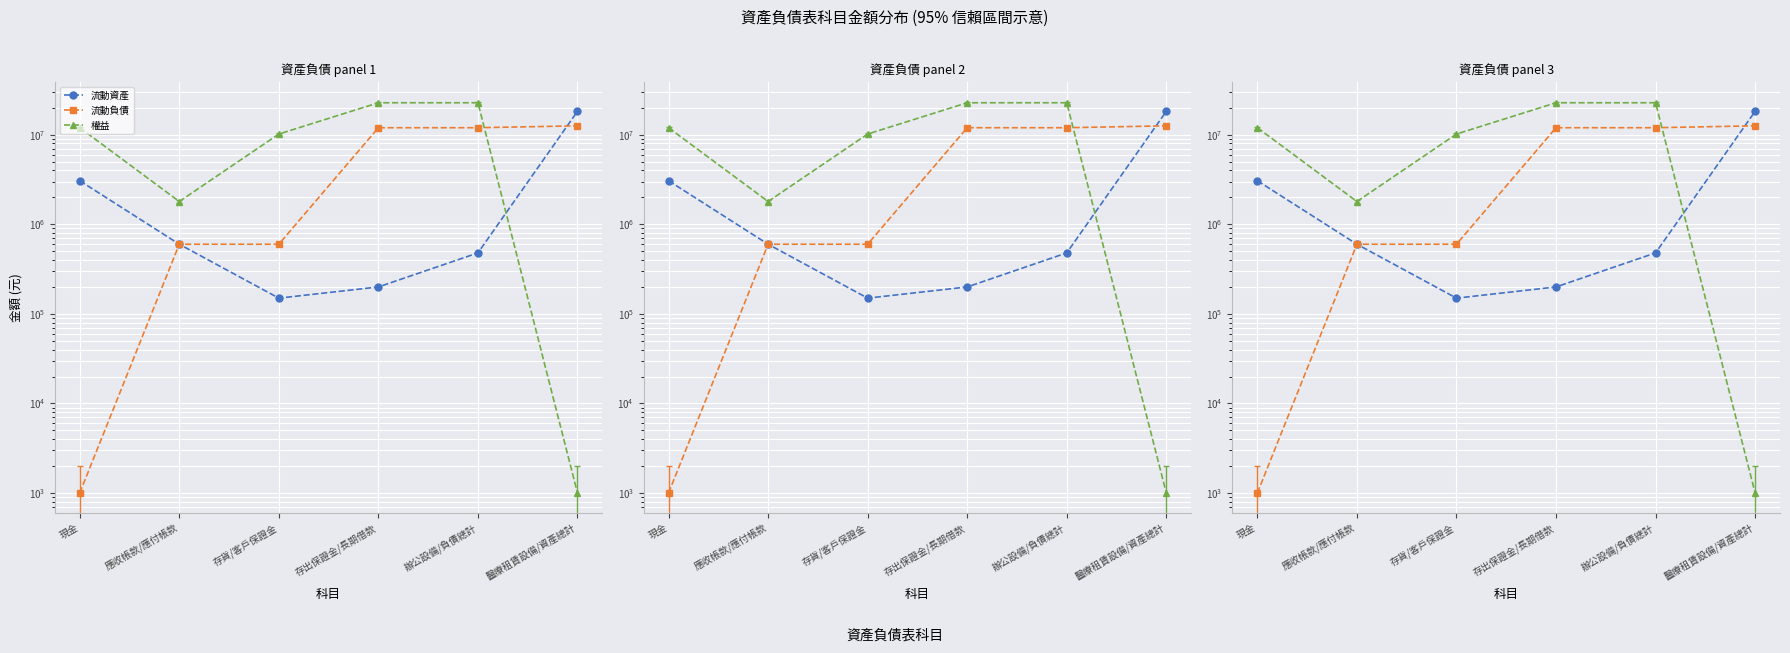

Rank the series at 存出保證金/長期借款 from highest to lowest value.

權益, 流動負債, 流動資產